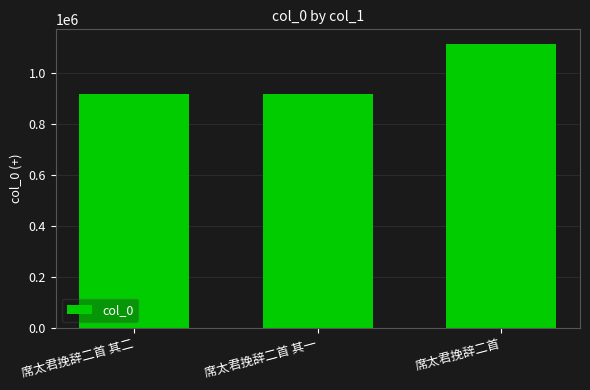

True or false: the data shows 232514 at 席太君挽辞二首 其一.

False